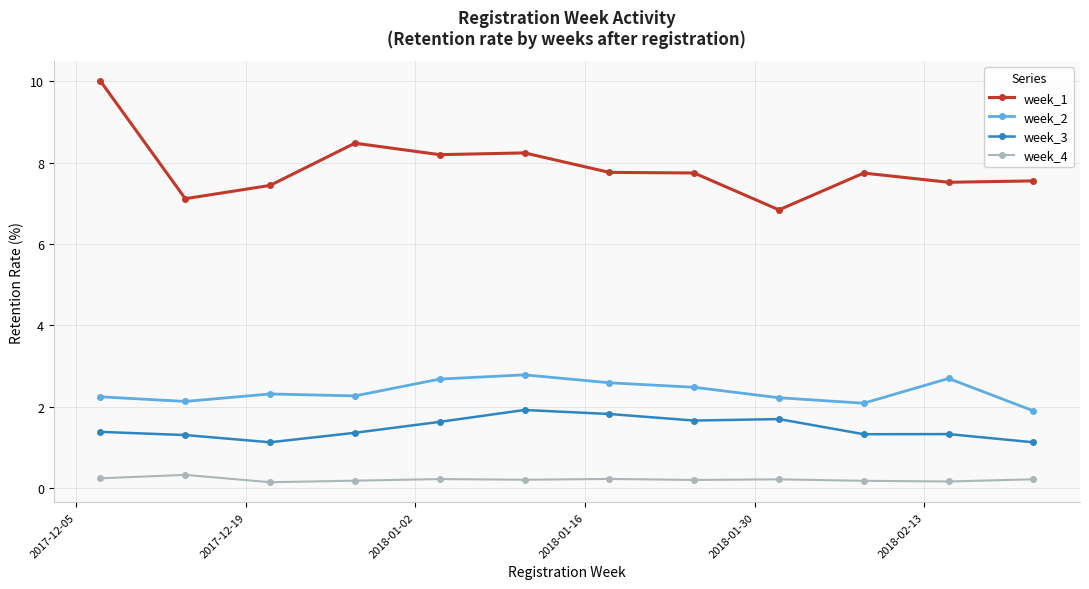

True or false: week_4 and week_1 intersect in this chart.

False